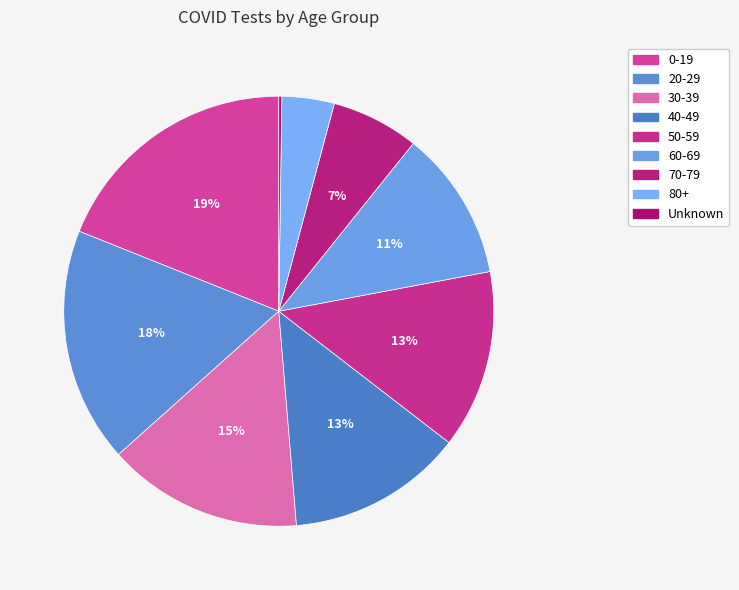

What percentage is the 60-69 slice, to the nearest percent?

11%